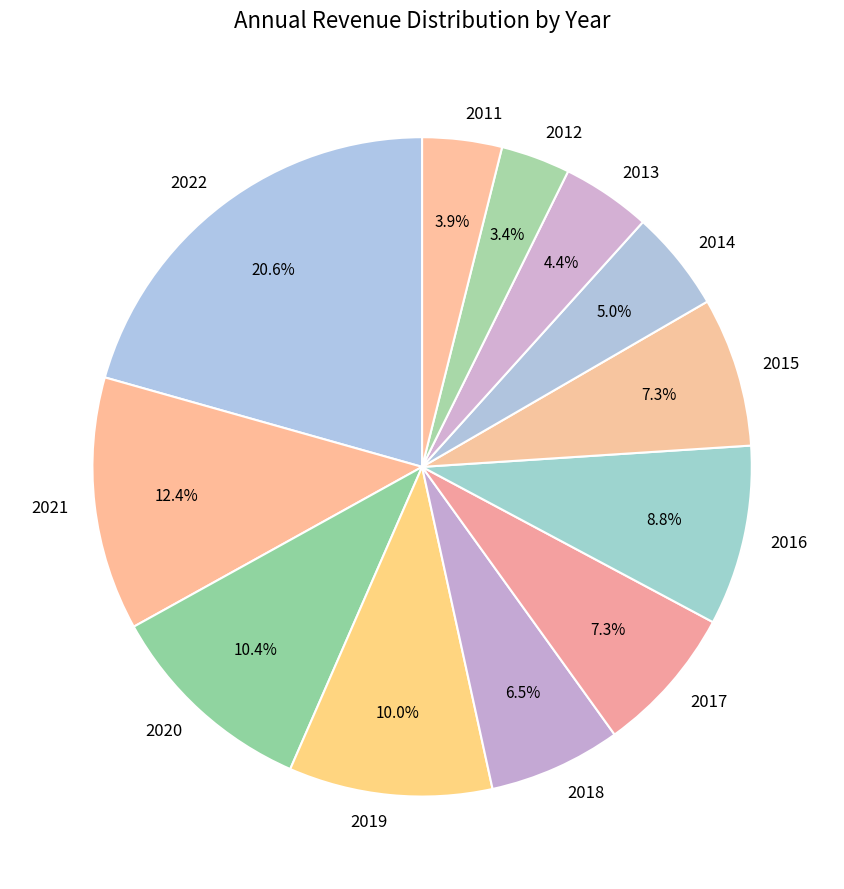

Combined, do 2016 and 2012 account for over 50%?

No